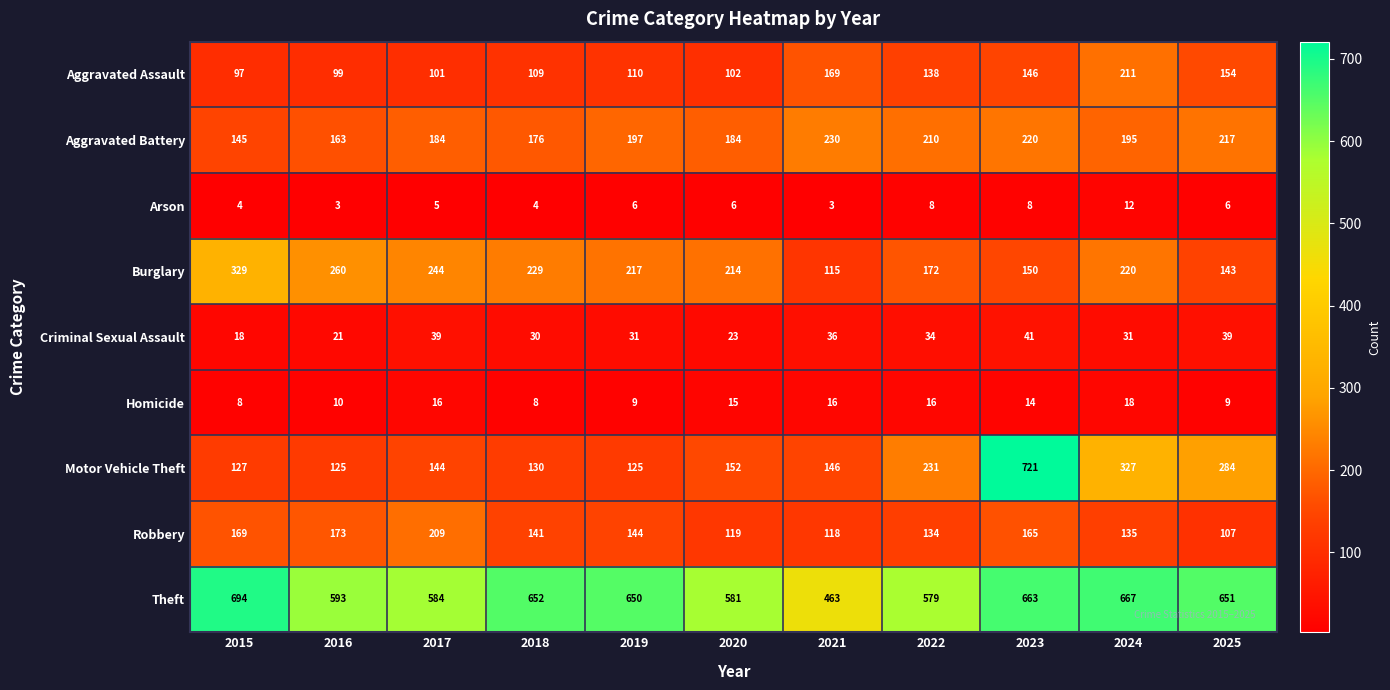

Rank the series by their maximum value, from lowest to highest.

Arson, Homicide, Criminal Sexual Assault, Robbery, Aggravated Assault, Aggravated Battery, Burglary, Theft, Motor Vehicle Theft